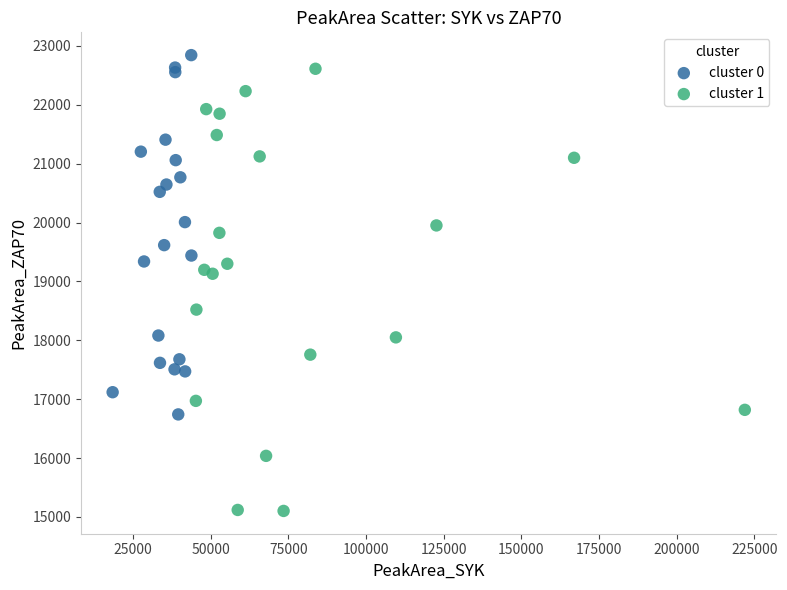

Which series has the largest Y range (max minus min)?

cluster 1